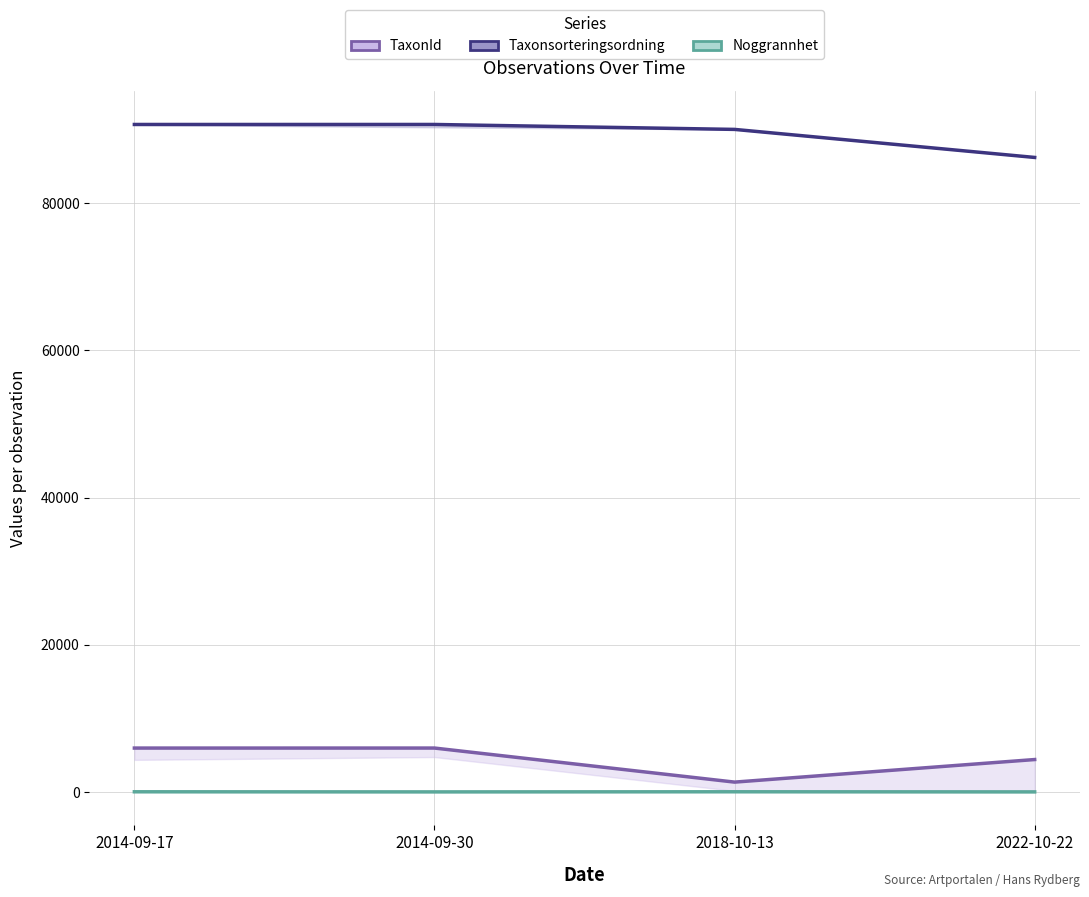

What is the average value of the TaxonId series?

4418